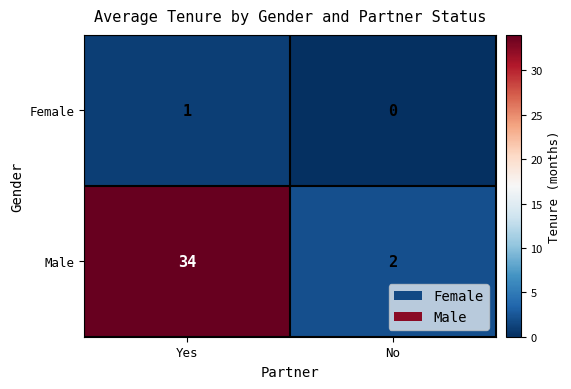

Rank the series at No from lowest to highest value.

Female, Male